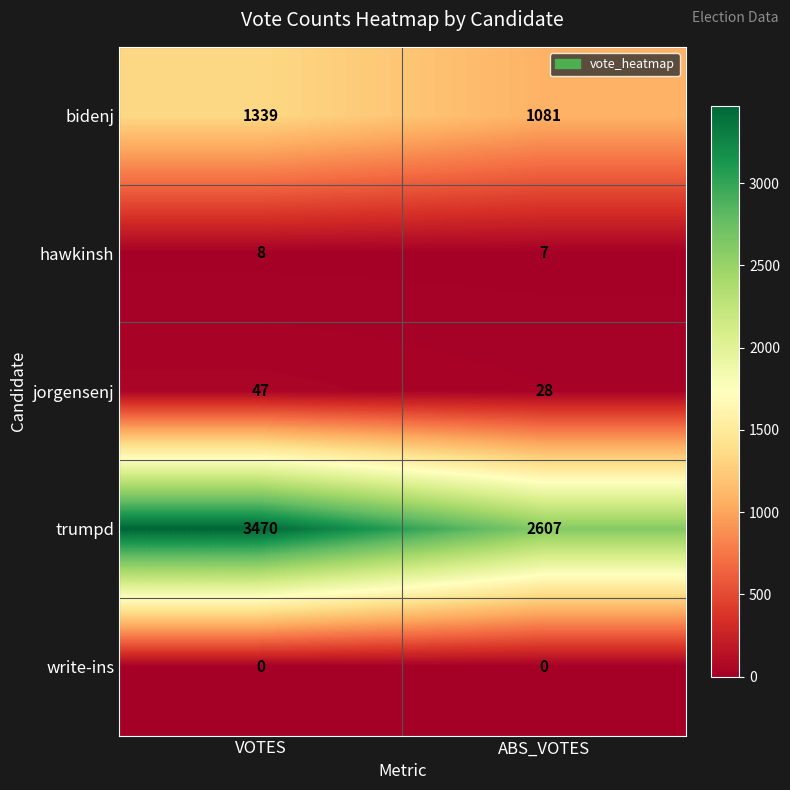

Which category has the highest value in the jorgensenj series?

VOTES